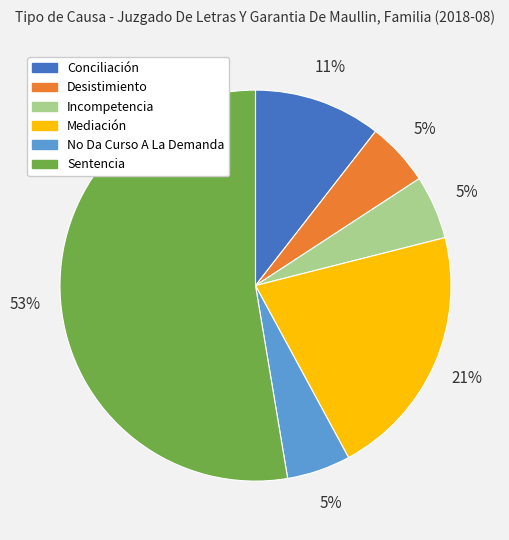

Is it true that Sentencia is 40% of the pie?

False